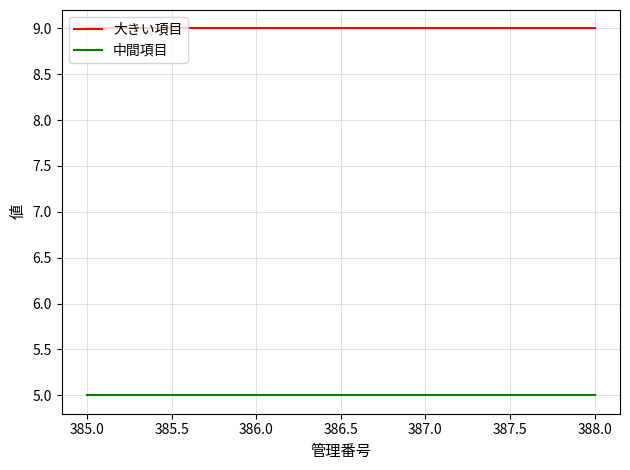

What position from the left is 387.0?

3